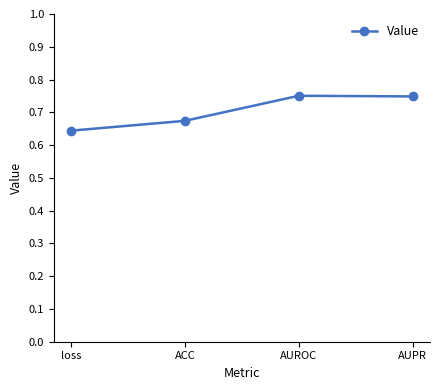

True or false: there are more than 2 points higher than both neighbors.

False